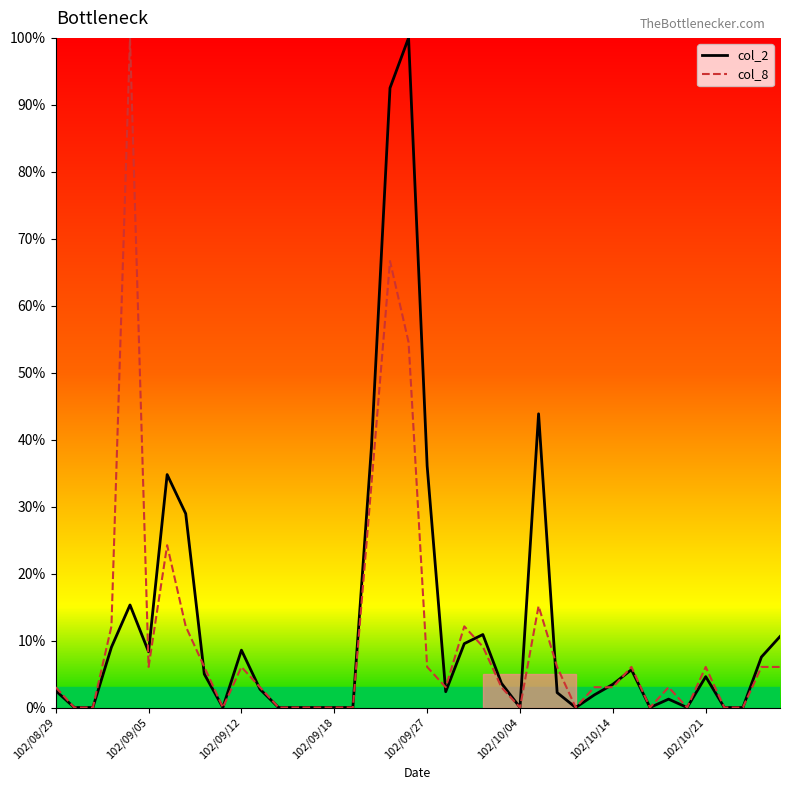

What is the maximum value shown in the chart?

100.0